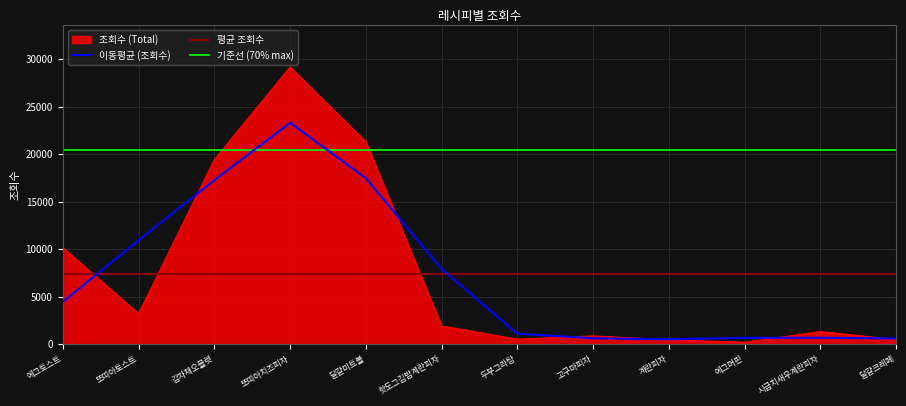

What is the greatest value displayed?

29157